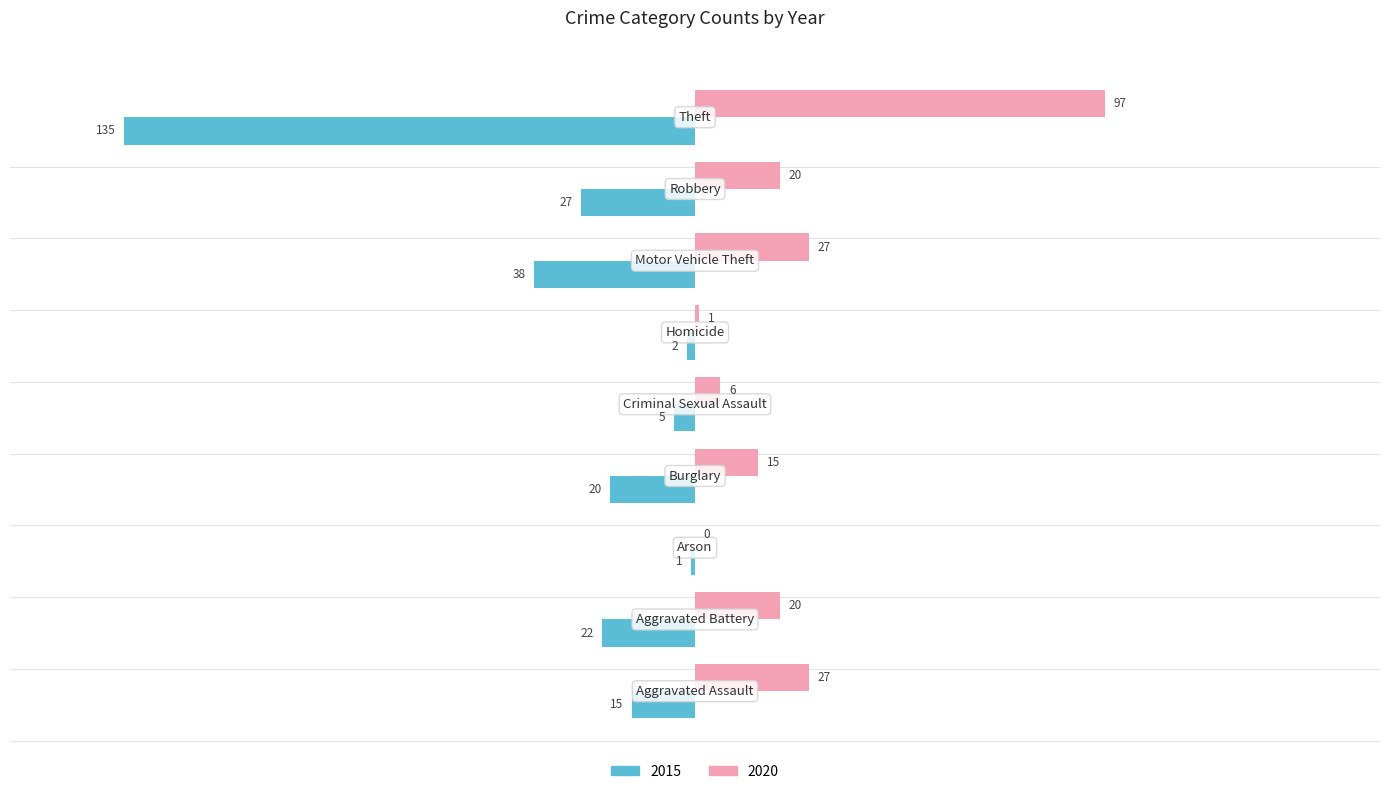

Count the number of categories in the chart.

9